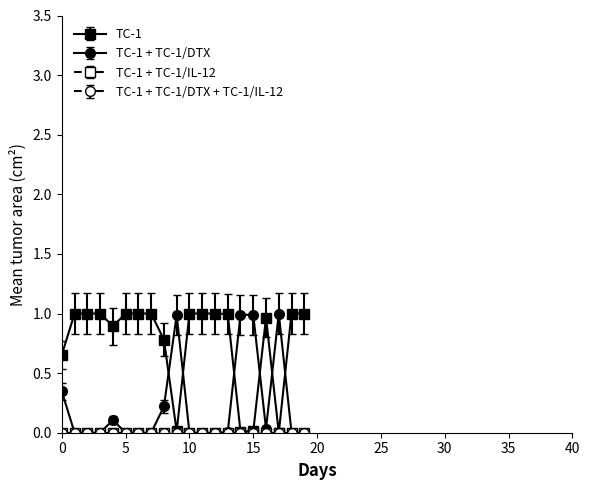

Does the chart have visible grid lines?

No